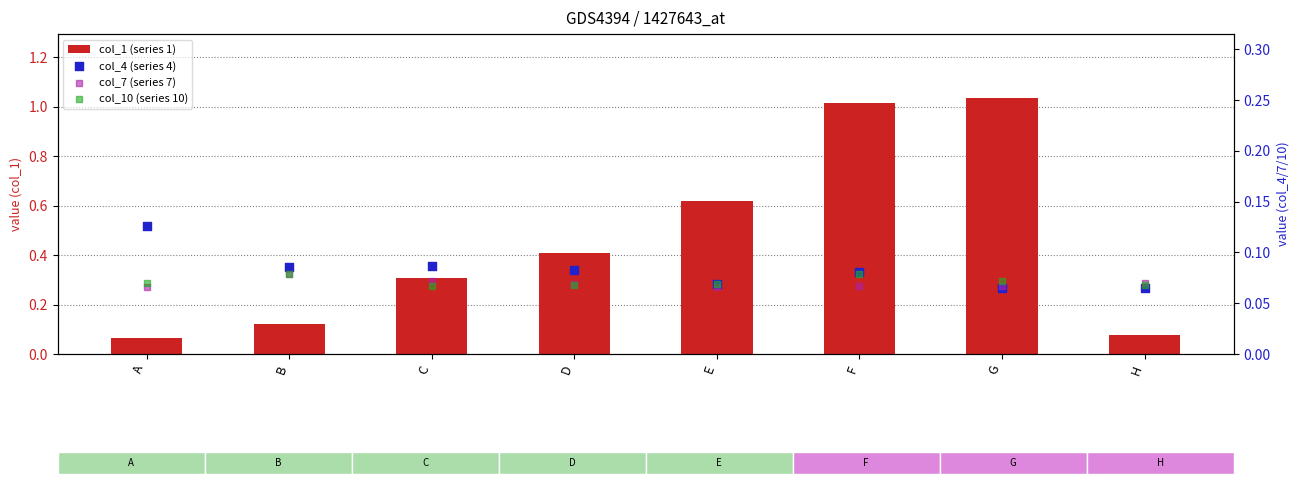

At how many categories does at least one series exceed 0?

8